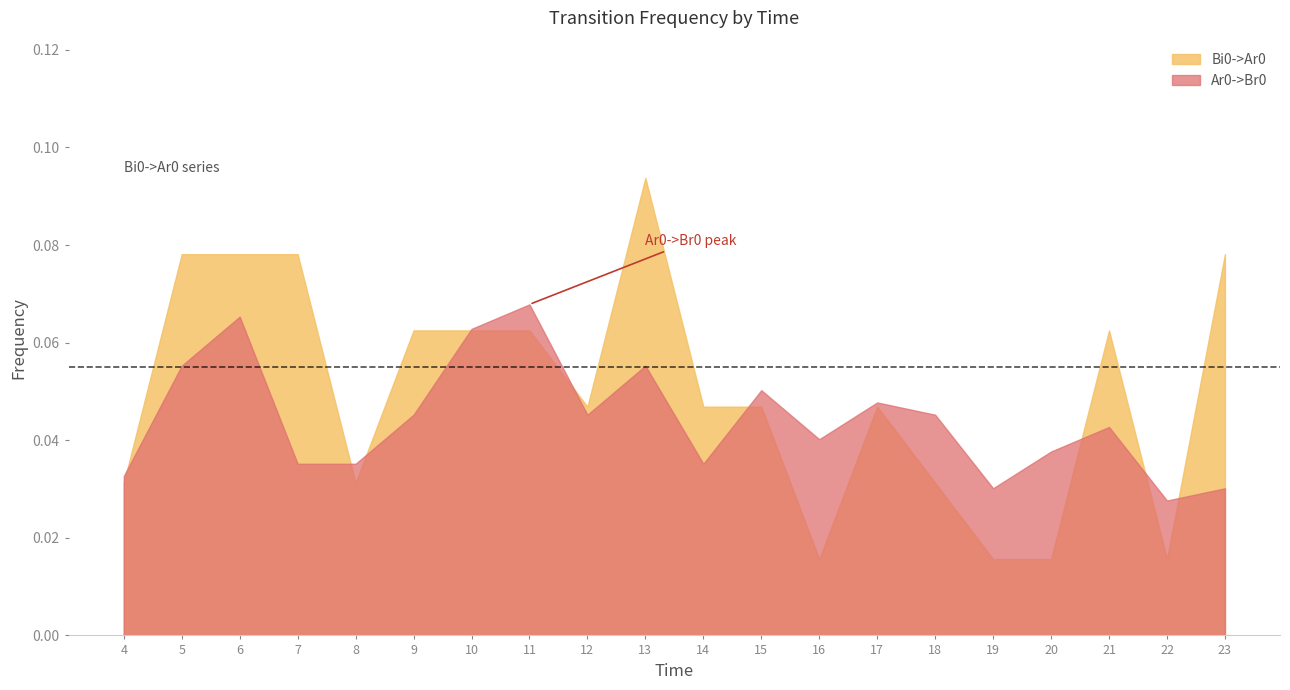

True or false: Bi0->Ar0 has a value of 0.1 at 10.

True